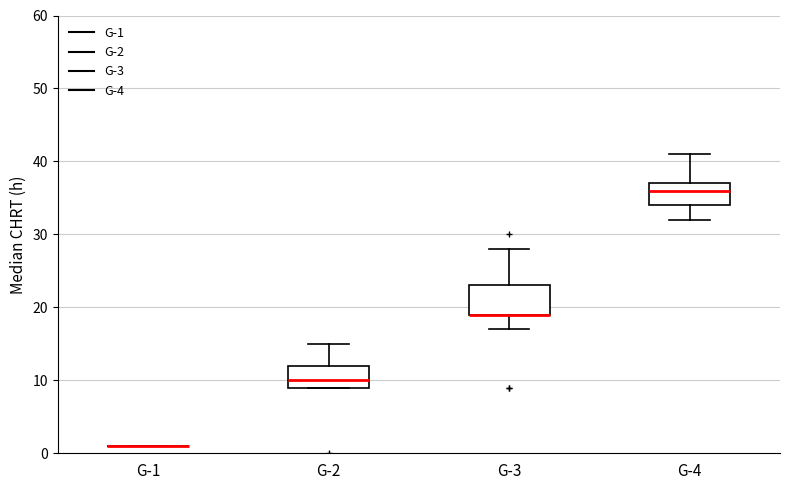

Reading left to right, read every box against the y-axis: the position of its median line, the range the box covers, and the ends of its whiskers. The values are not printed on the chart, so give them approximately, as read against the axis.

G-1: box collapsed to a line at 1, whiskers 1 to 1
G-2: median 10, box 9 to 12, whiskers 9 to 15
G-3: median 19 (drawn on the box's lower edge), box 19 to 23, whiskers 17 to 28
G-4: median 36, box 34 to 37, whiskers 32 to 41